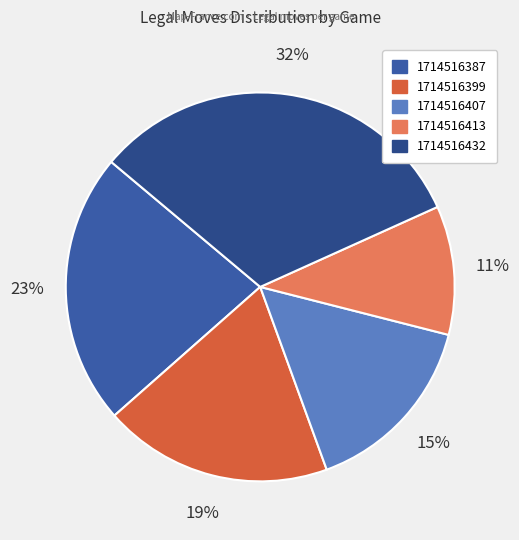

Which slice is the smallest?

1714516413-4845